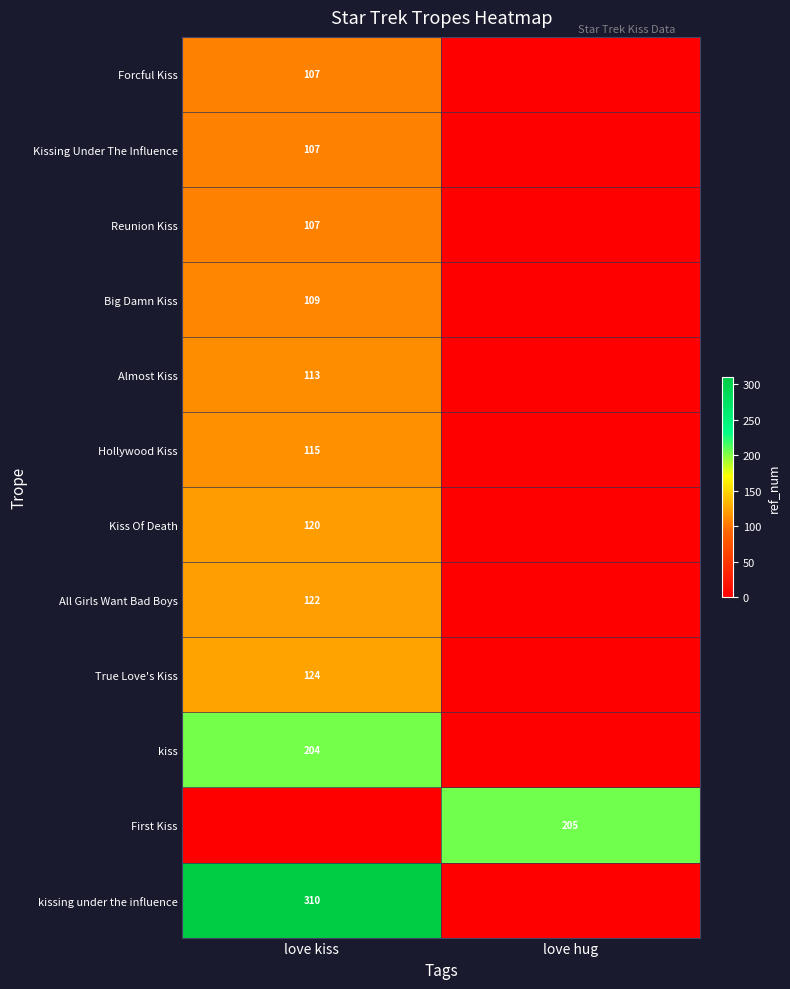

The Almost Kiss series shows 62 at love kiss. True or false?

False